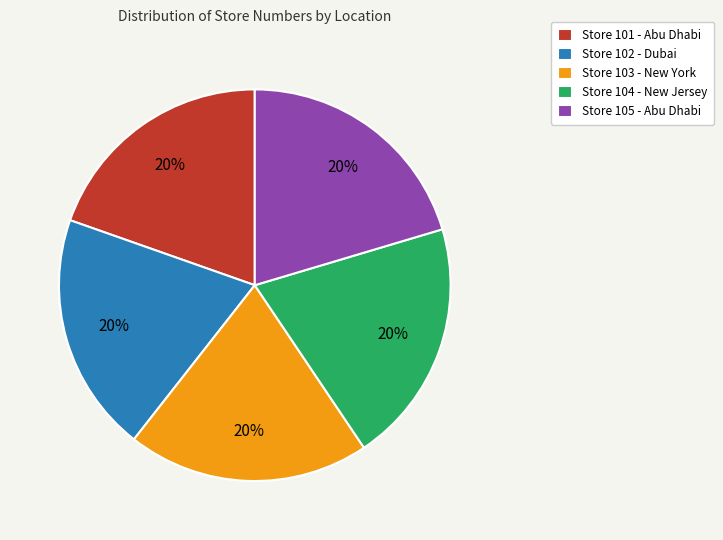

The Store 104 - New Jersey slice represents 33% of the pie. True or false?

False